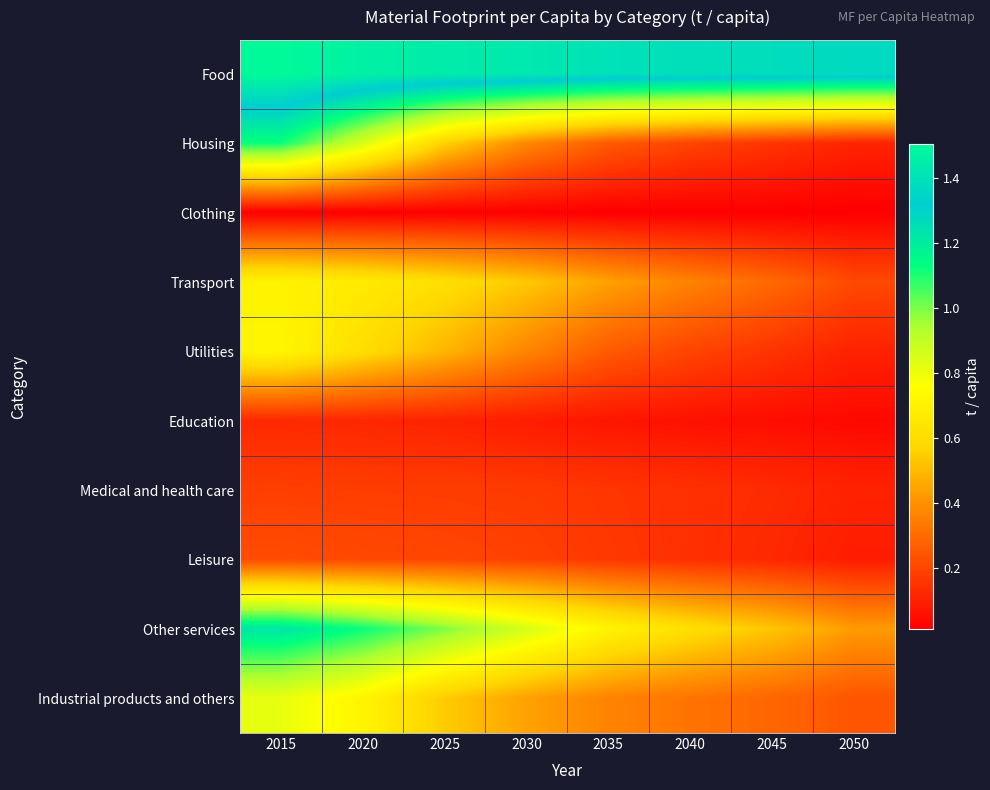

Between 2035 and 2030, which is larger?

2030